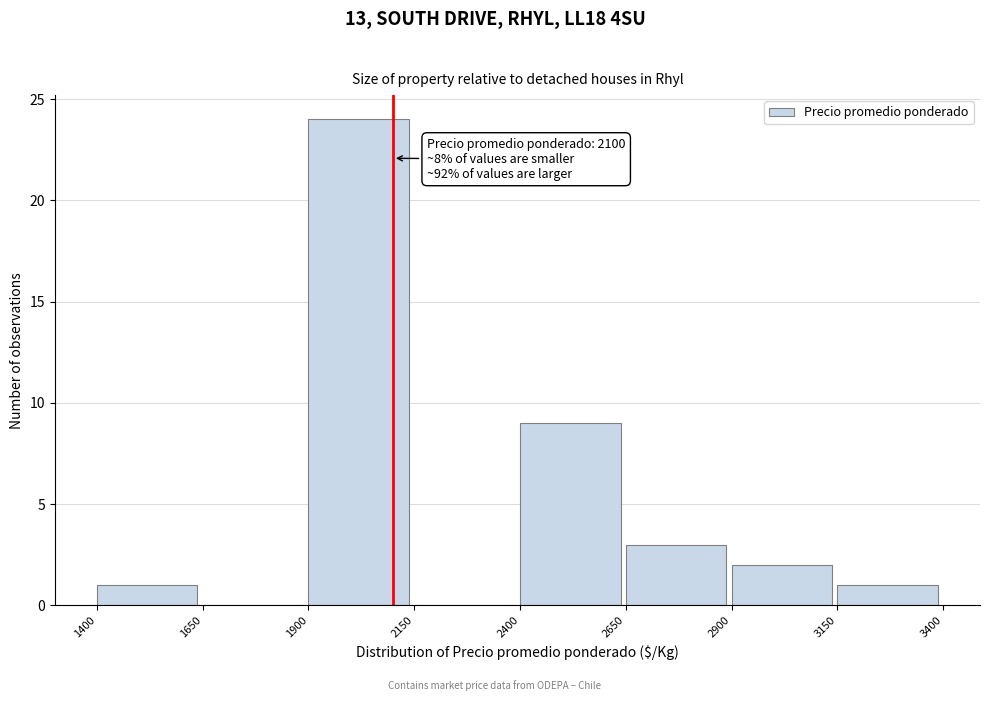

Which range on the x-axis has the tallest bar?

1900 to 2150